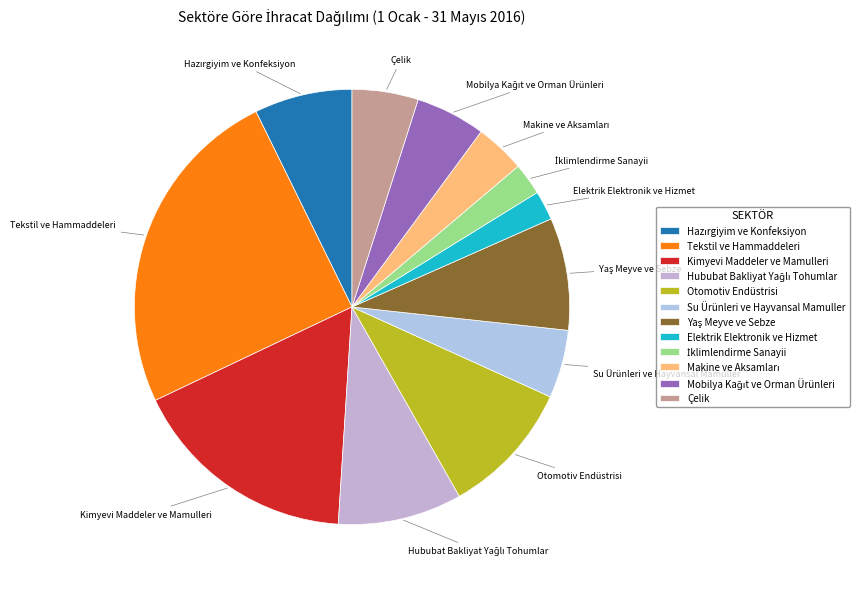

Which slice is the largest?

Tekstil ve Hammaddeleri